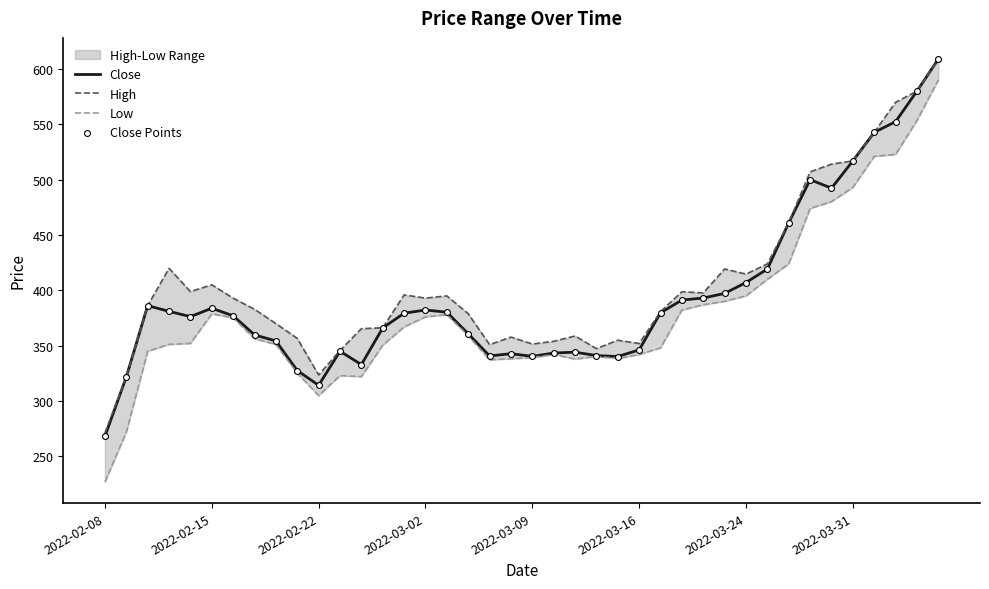

Which series reaches the minimum Y coordinate?

Low